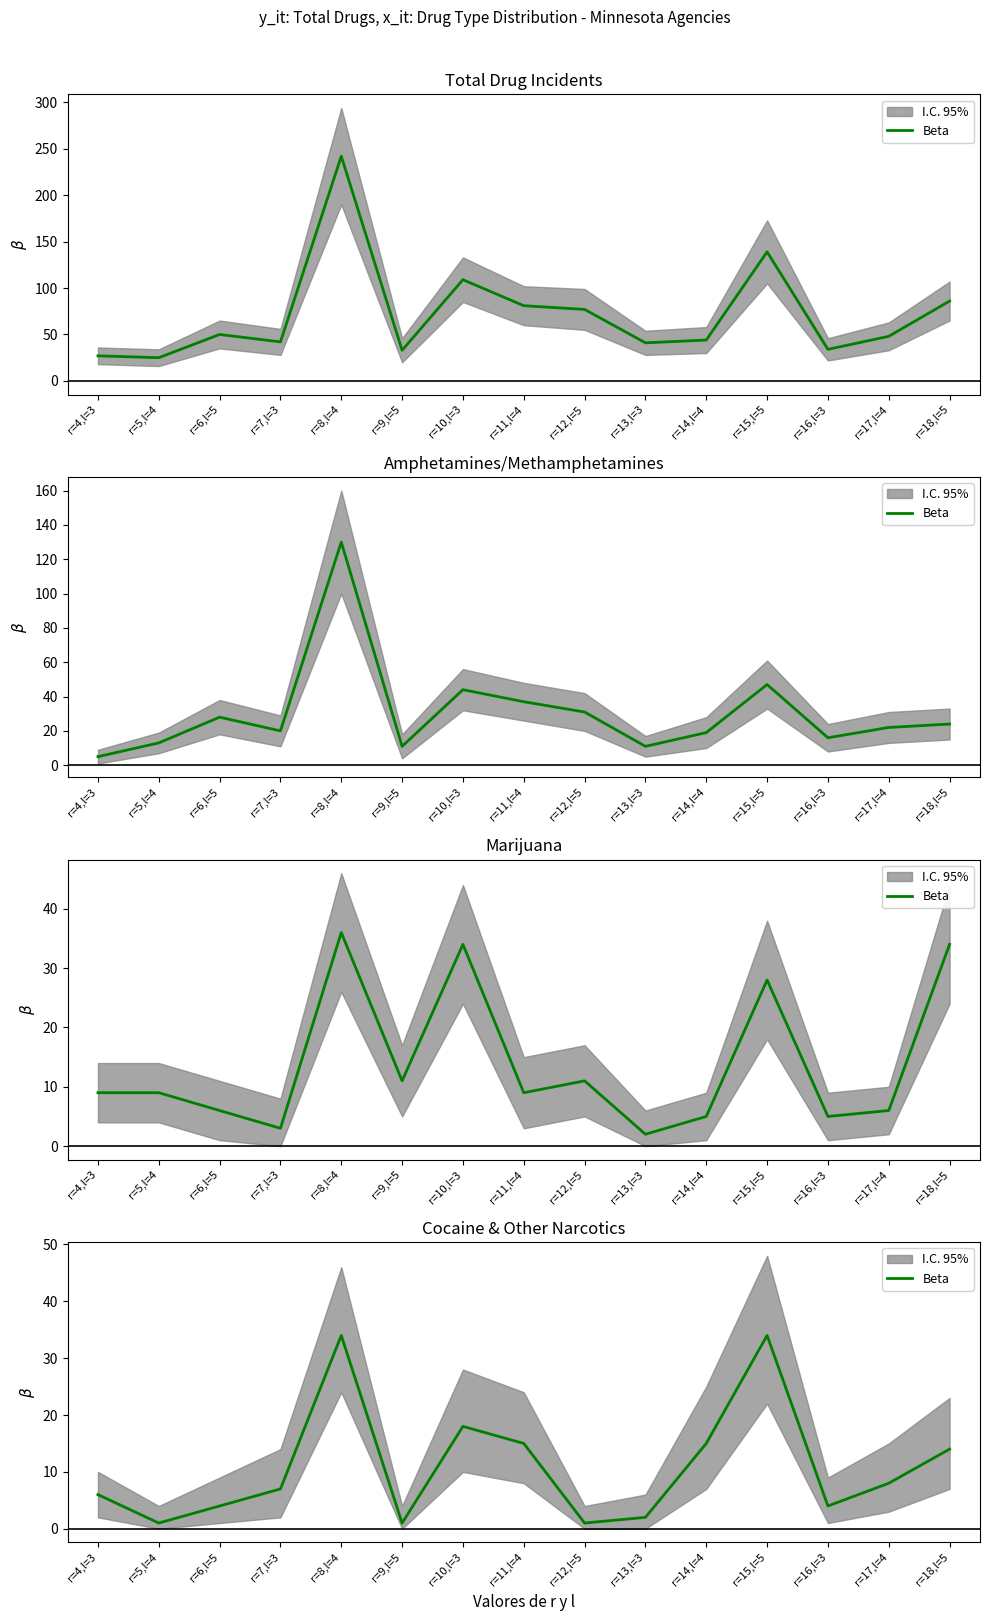

How many data points are above 7?

7